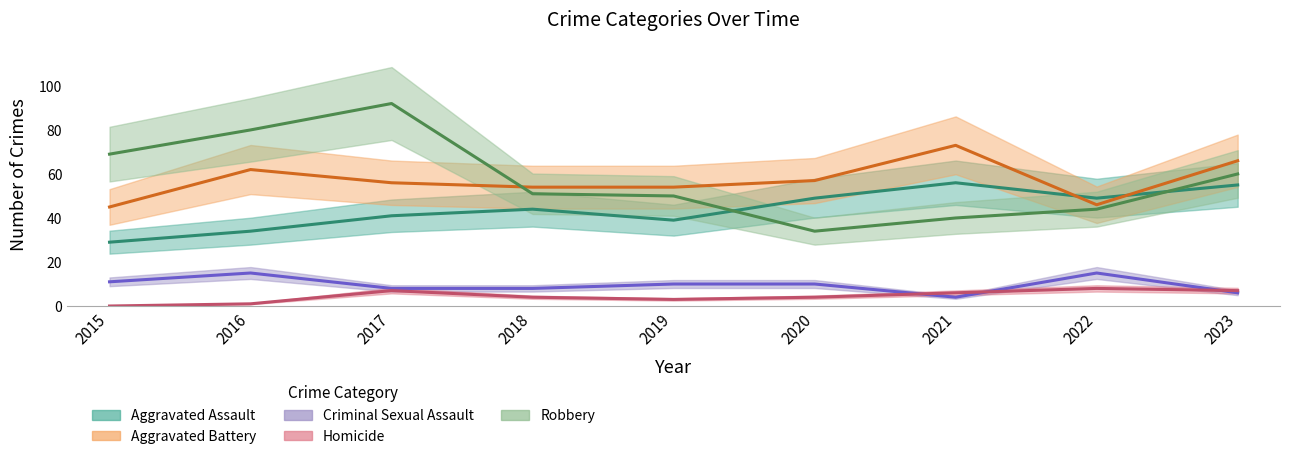

At which category does Robbery reach its first local valley?

2020